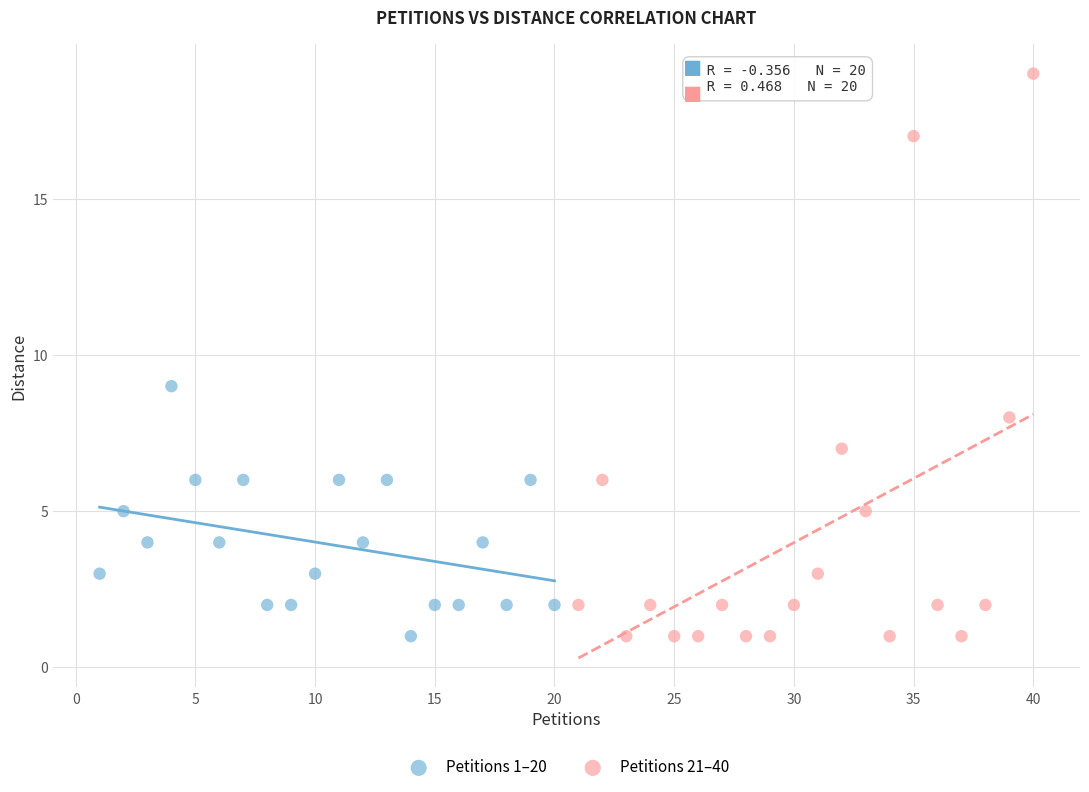

Which series contains the highest Y value?

Petitions 21–40